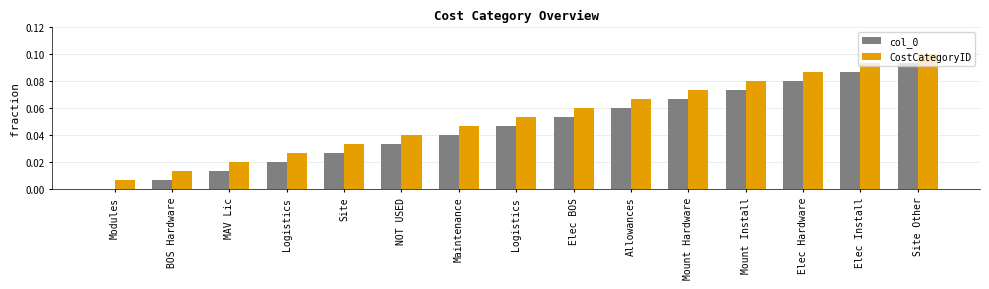

How many positive values does the col_0 series have?

14